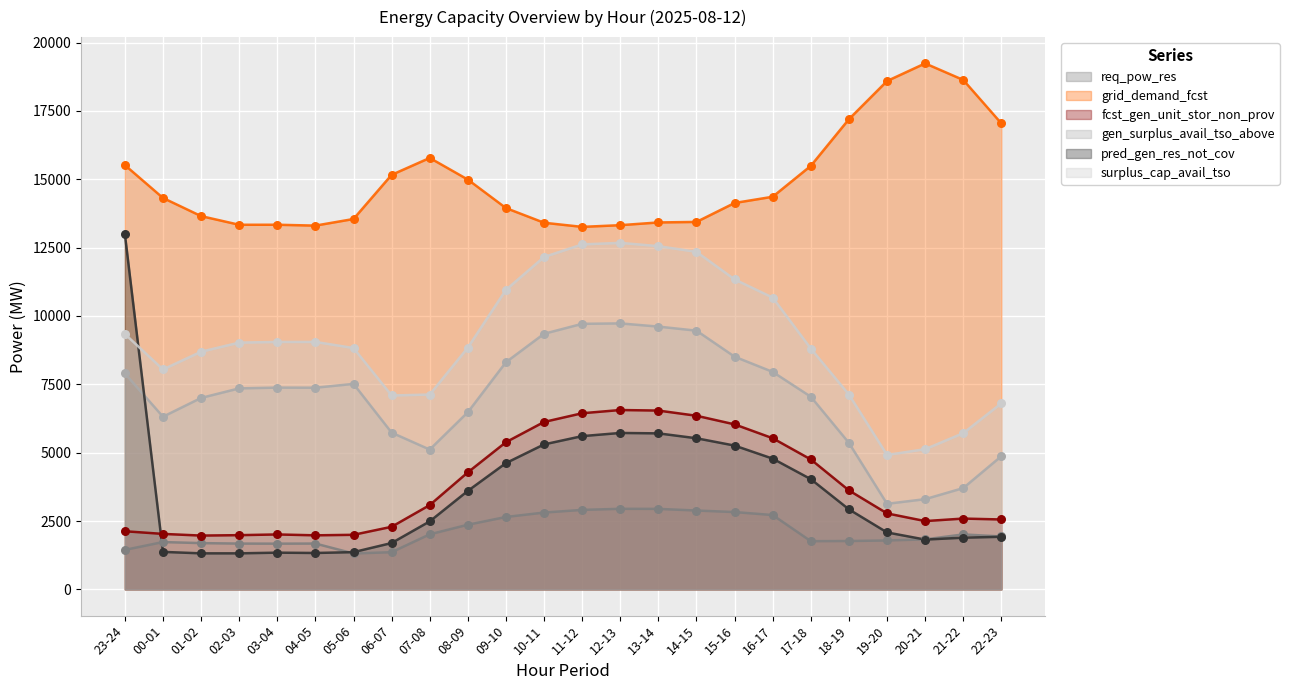

Which series has the widest spread of Y values?

pred_gen_res_not_cov